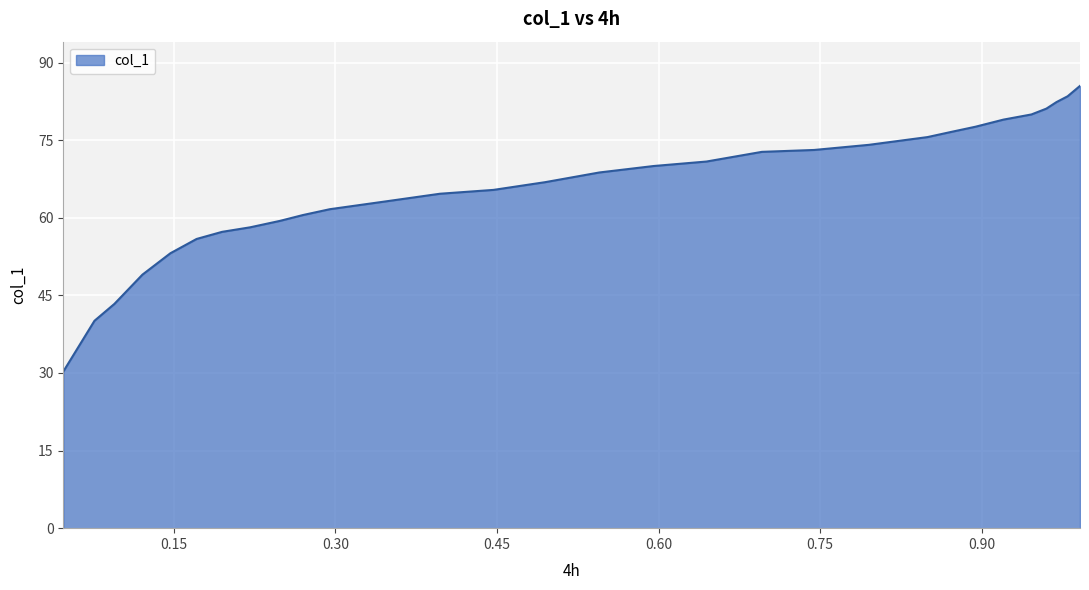

How many data points are less than 68?

15